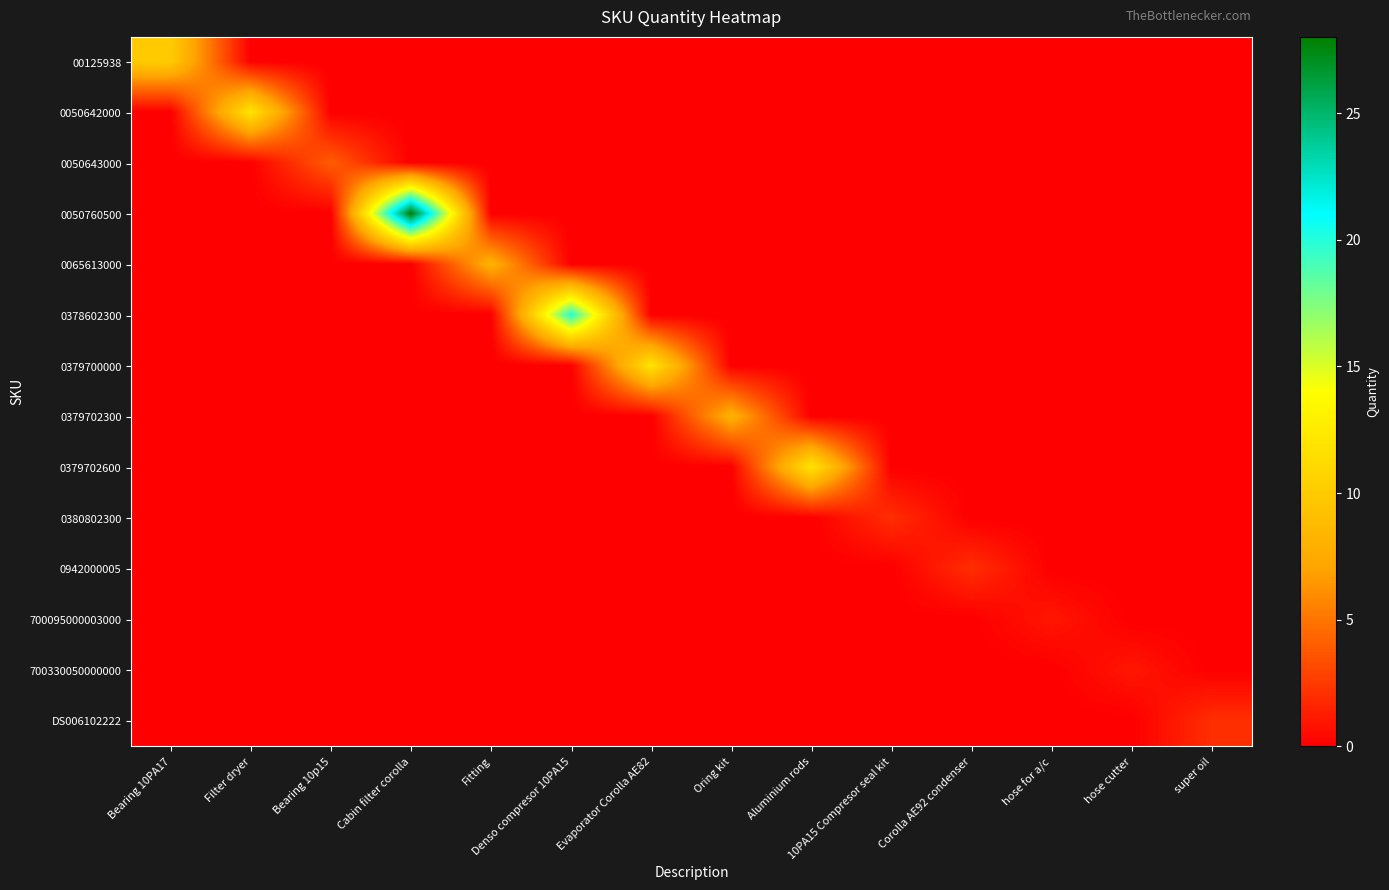

How many categories are shown in the chart?

14